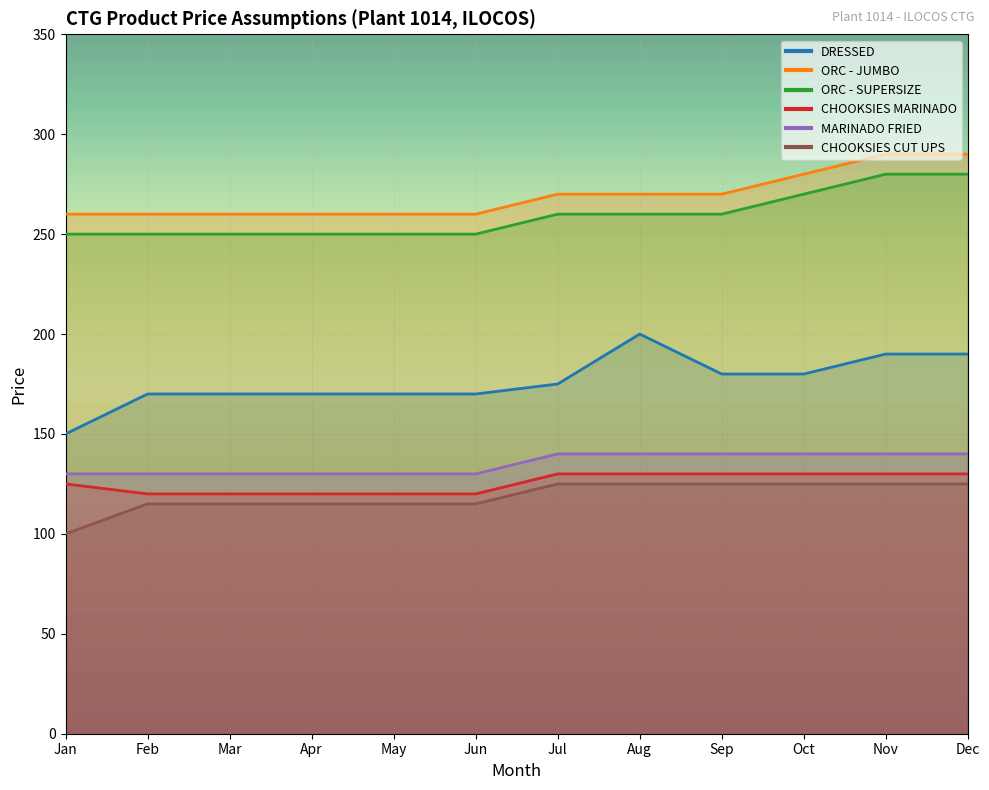

What are all the series names shown in the legend?

DRESSED, ORC - JUMBO, ORC - SUPERSIZE, CHOOKSIES MARINADO, MARINADO FRIED, CHOOKSIES CUT UPS